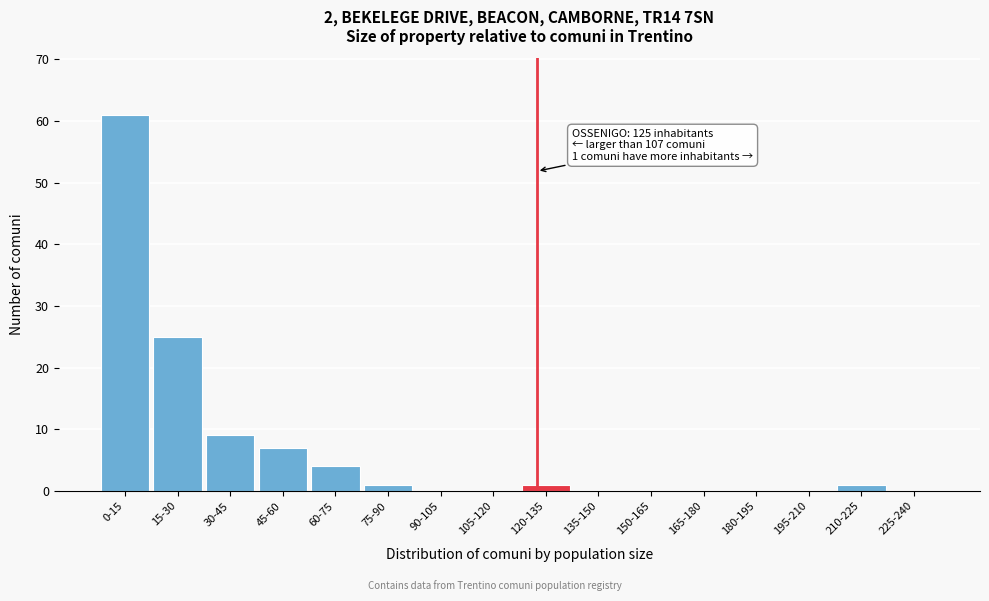

Reading left to right, extract all data points from this chart.

0-15=61	15-30=25	30-45=9	45-60=7	60-75=4	75-90=1	90-105=0	105-120=0	120-135=1	135-150=0	150-165=0	165-180=0	180-195=0	195-210=0	210-225=1	225-240=0